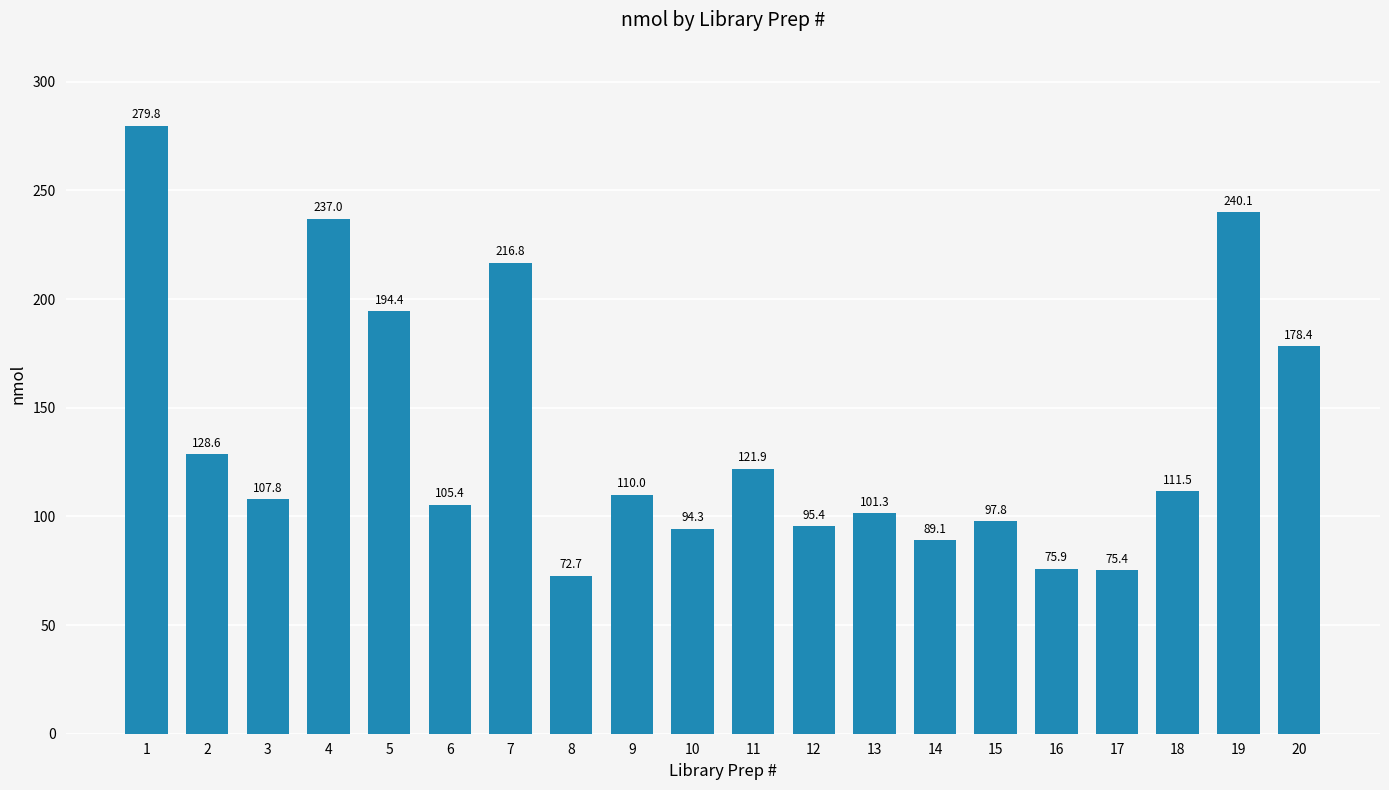

What is the value of the 13th bar from the left?

101.3